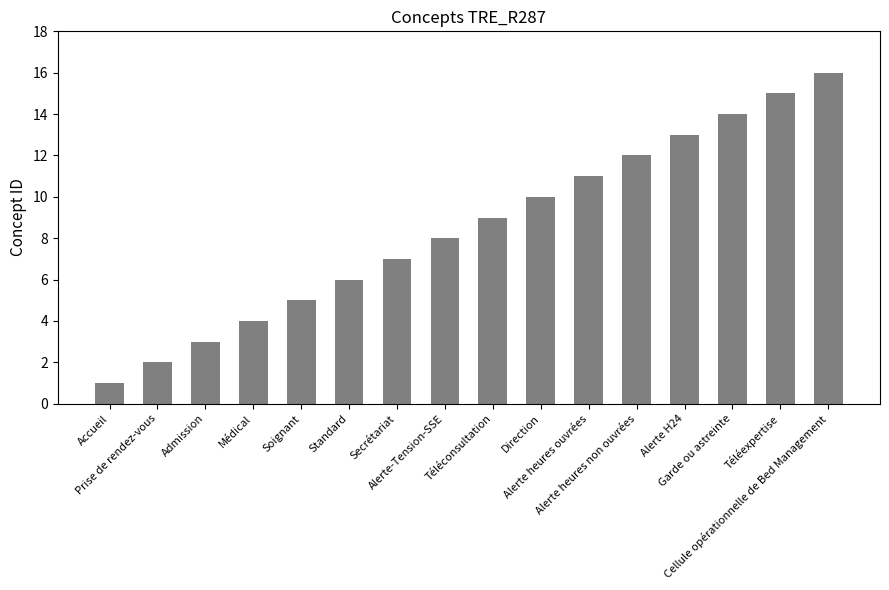

List the labels in order of value, smallest first.

Accueil, Prise de rendez-vous, Admission, Médical, Soignant, Standard, Secrétariat, Alerte-Tension-SSE, Téléconsultation, Direction, Alerte heures ouvrées, Alerte heures non ouvrées, Alerte H24, Garde ou astreinte, Téléexpertise, Cellule opérationnelle de Bed Management